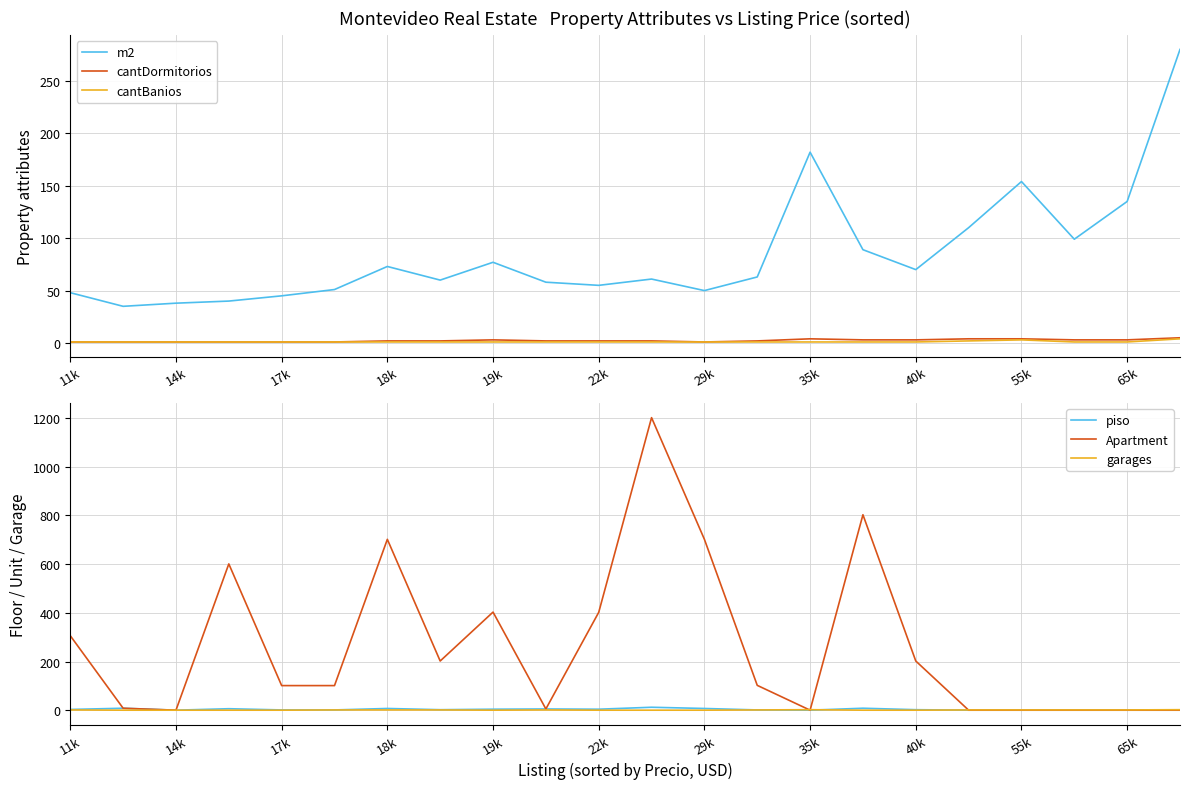

Is it true that m2 equals 119 at 35k?

False